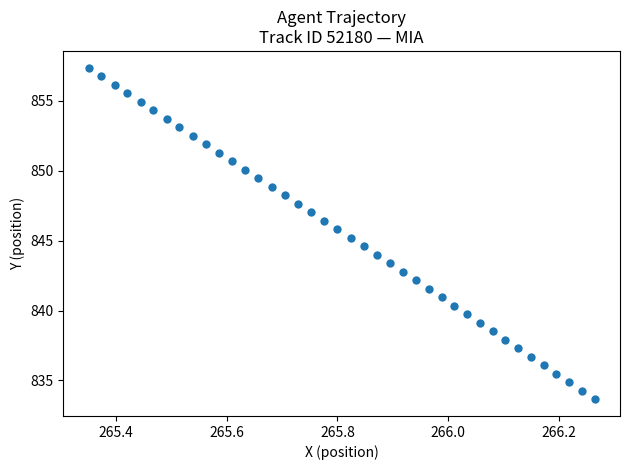

What is the range of X values (max minus min)?

0.9